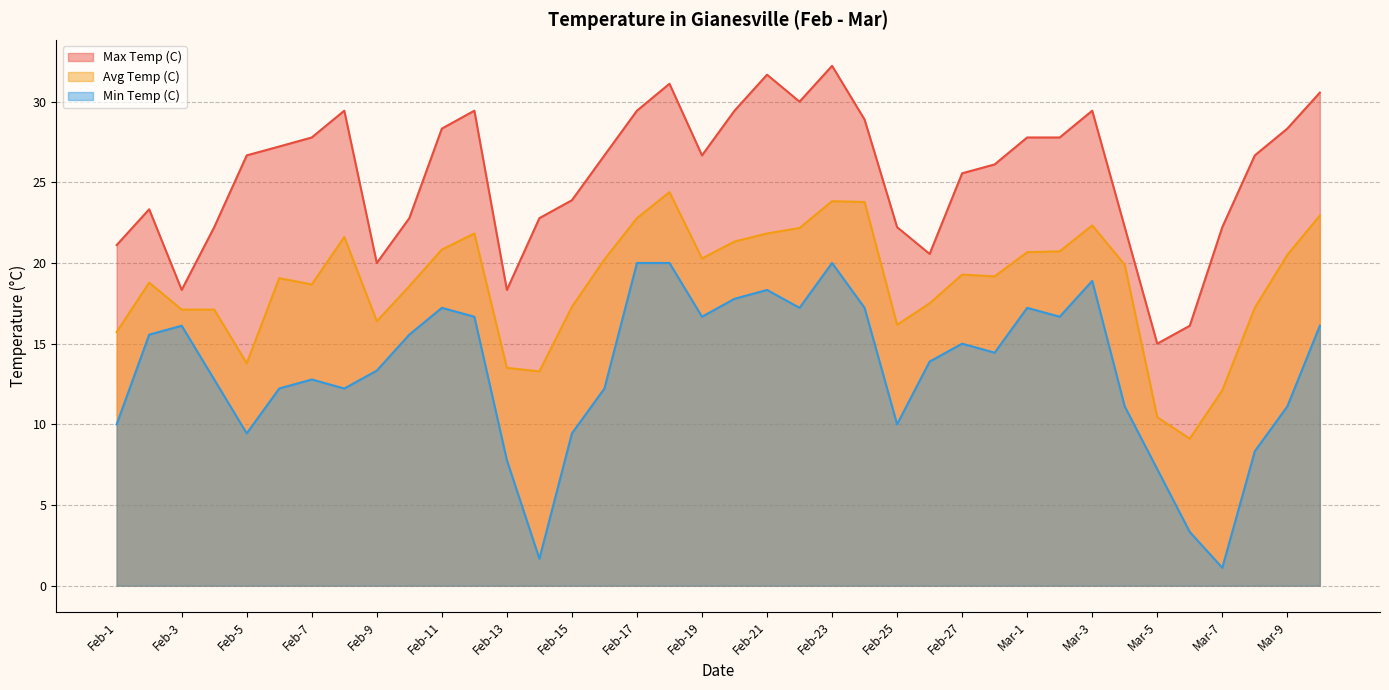

Which series has the widest spread of values?

Min Temp (C)